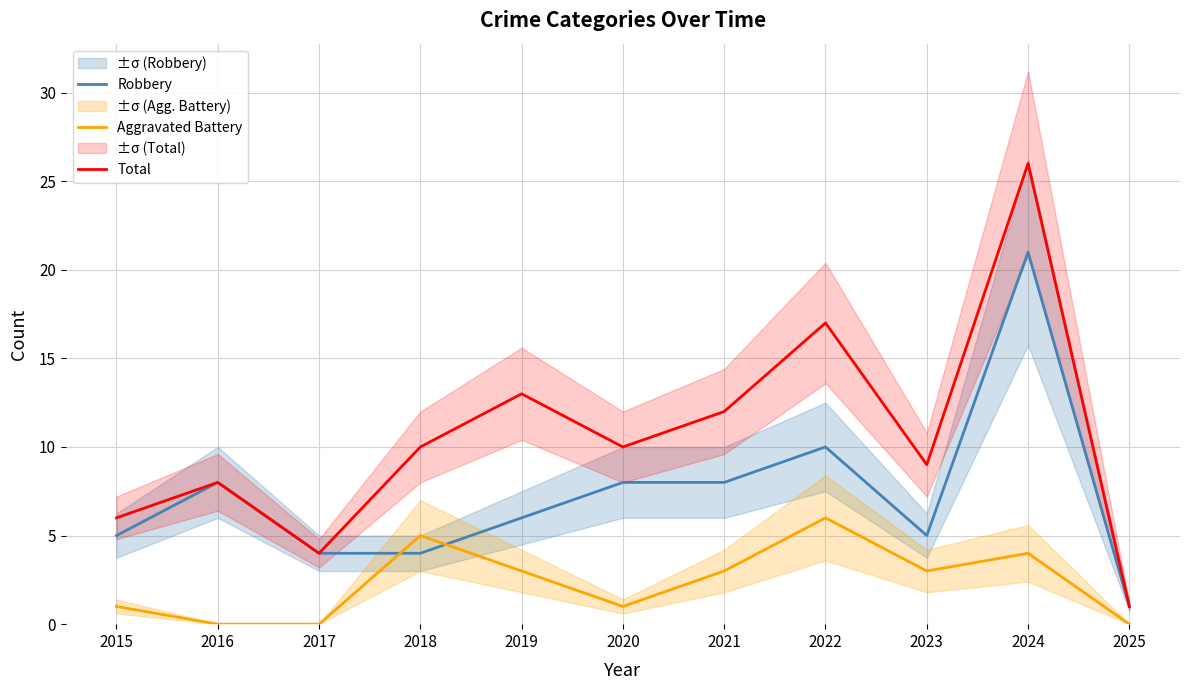

Between 2016 and 2023, which series saw the biggest shift?

Robbery